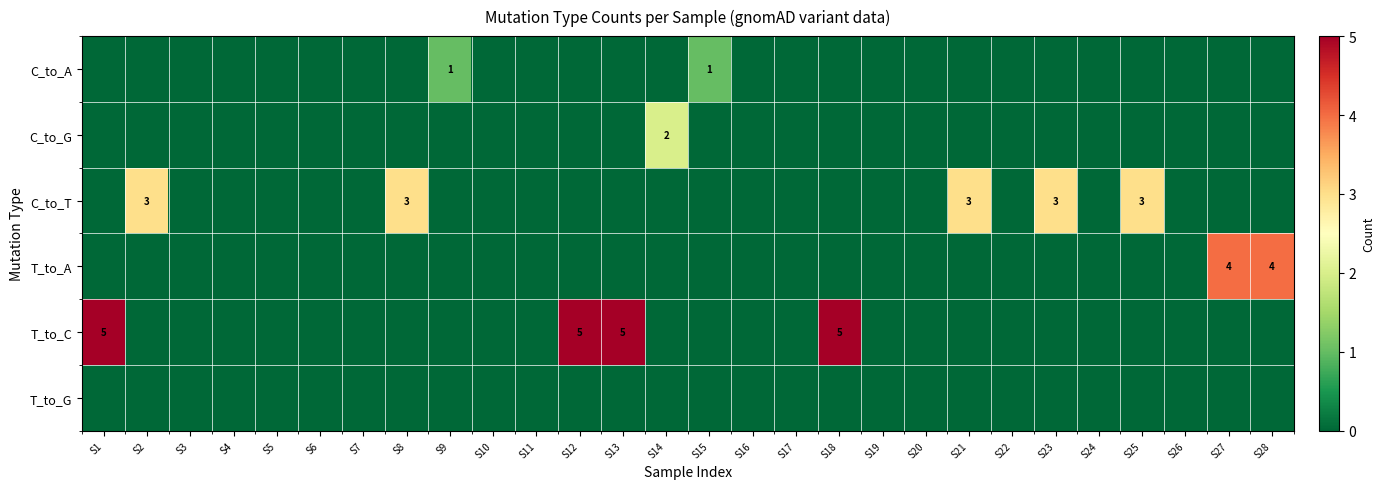

Count the number of data series in this chart.

6